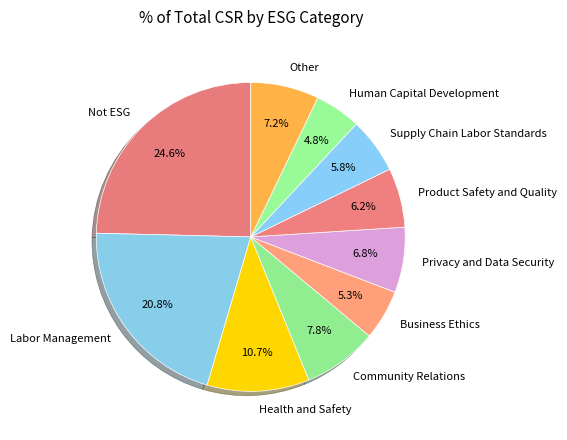

Count the number of slices in the pie.

10